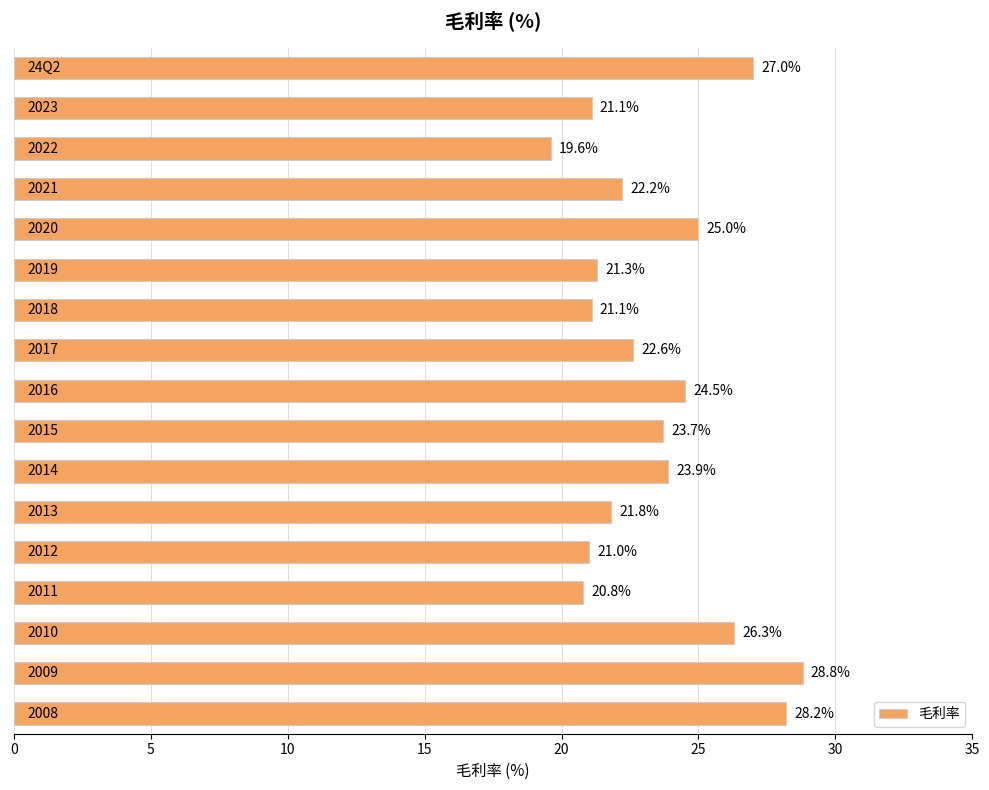

What is the greatest value displayed?

28.8